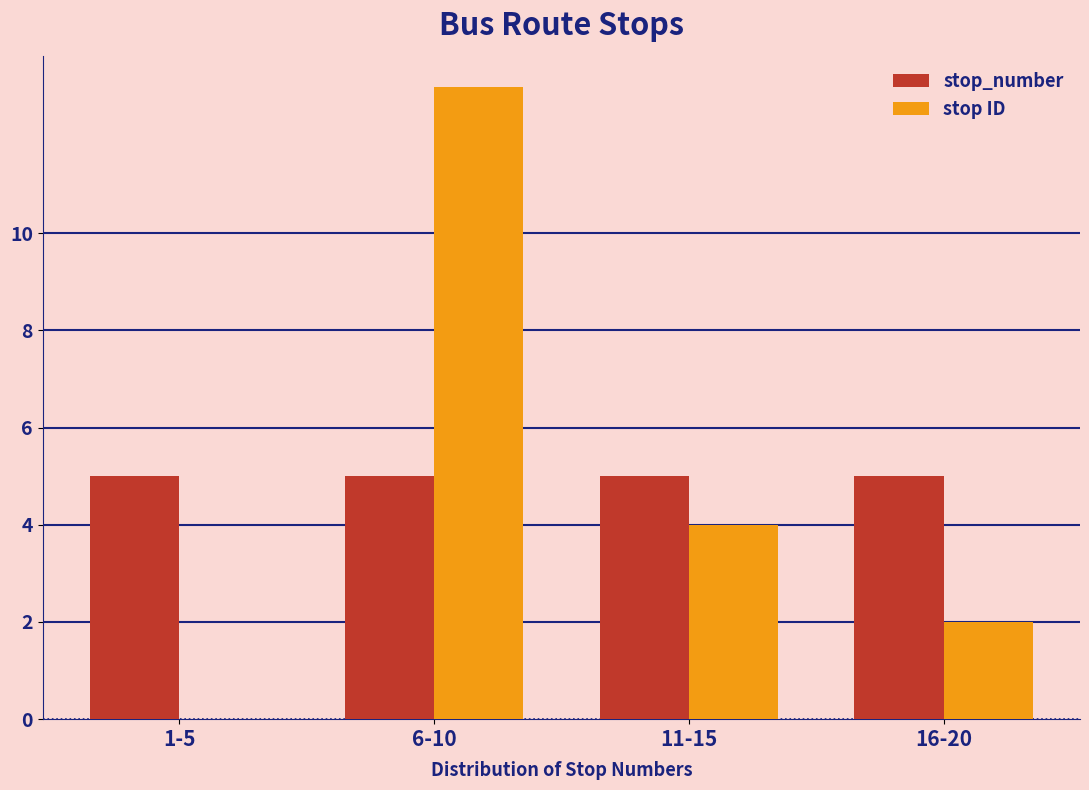

Reading right to left, transcribe all the data shown in this chart.

stop_number: 16-20=5	11-15=5	6-10=5	1-5=5
stop ID: 16-20=2	11-15=4	6-10=13	1-5=0